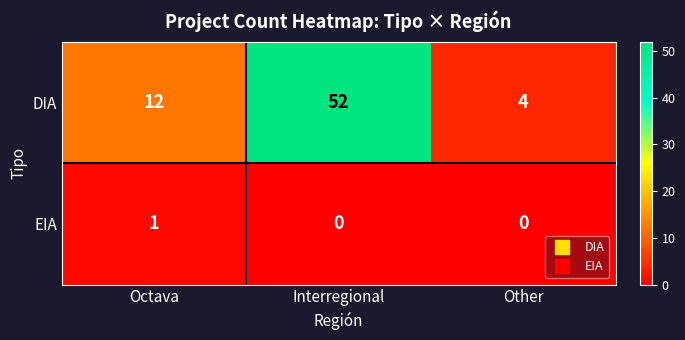

Which series has the largest range (max minus min)?

DIA